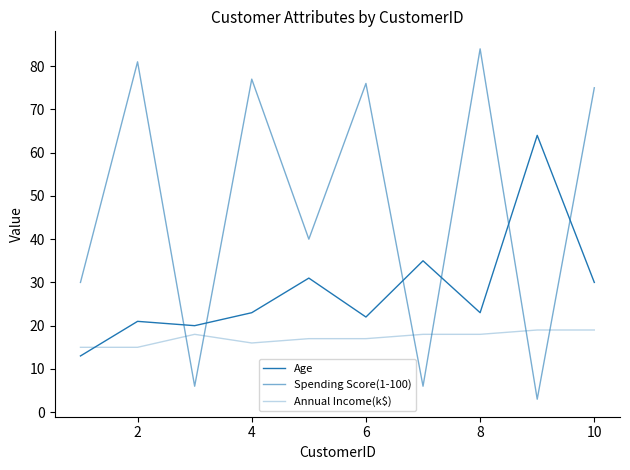

Does the chart have visible grid lines?

No